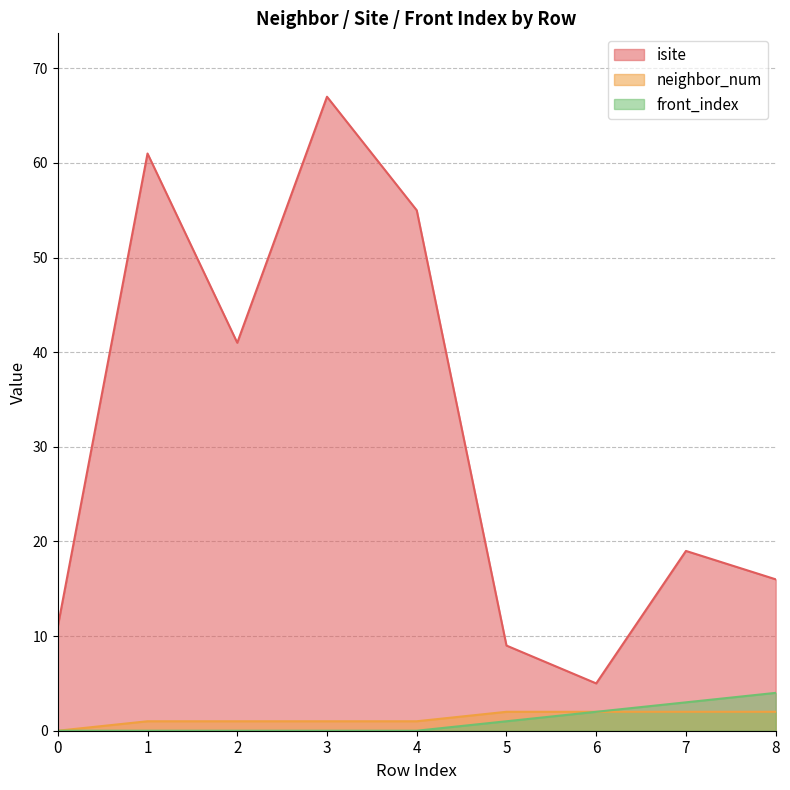

Between 1 and 5, which is larger?

1